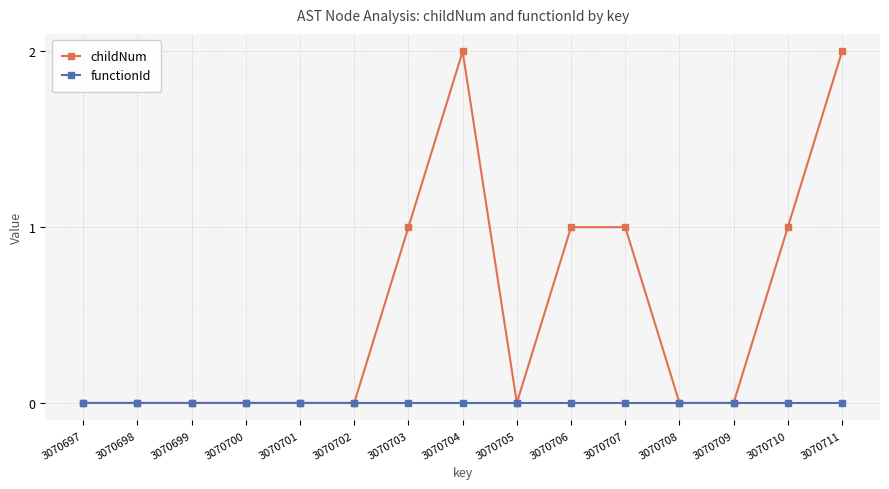

What is the difference between the maximum and minimum values in the childNum series?

2